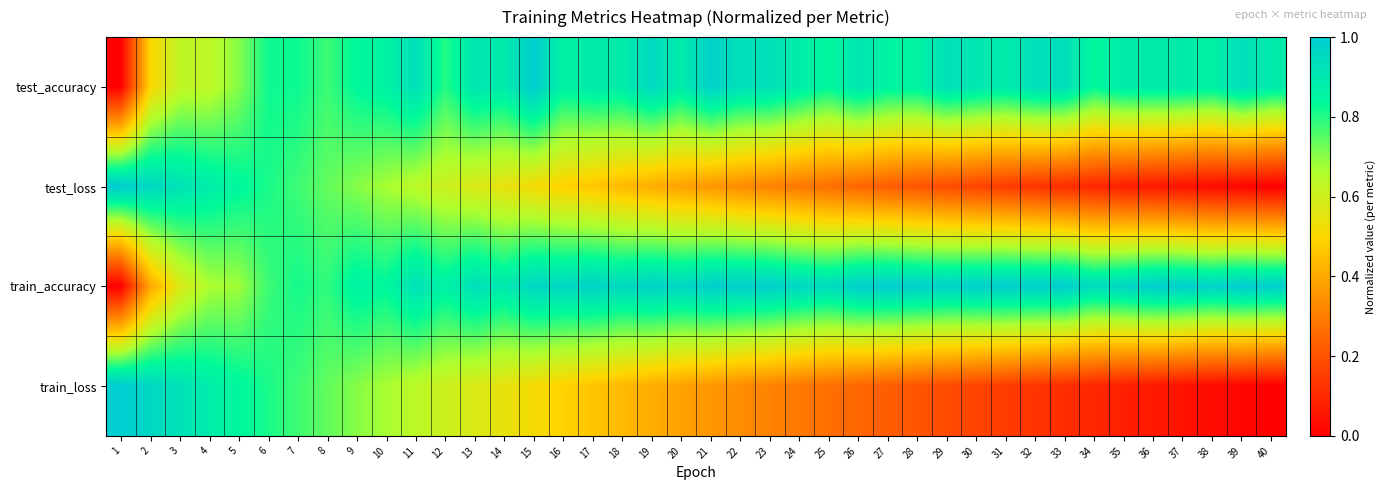

Reading left to right, extract all data points from this chart.

test_accuracy: 1=0.0	2=0.5	3=0.6	4=0.6	5=0.7	6=0.8	7=0.8	8=0.8	9=0.8	10=0.9	11=0.9	12=0.8	13=0.9	14=0.9	15=1.0	16=0.9	17=0.9	18=0.9	19=1.0	20=0.9	21=1.0	22=0.9	23=0.9	24=0.9	25=0.8	26=0.9	27=0.9	28=0.9	29=0.9	30=0.9	31=0.9	32=0.9	33=0.9	34=0.8	35=0.9	36=0.9	37=0.9	38=0.9	39=0.9	40=0.9
test_loss: 1=1.0	2=1.0	3=0.9	4=0.9	5=0.8	6=0.8	7=0.8	8=0.7	9=0.7	10=0.7	11=0.6	12=0.6	13=0.6	14=0.5	15=0.5	16=0.5	17=0.5	18=0.4	19=0.4	20=0.4	21=0.4	22=0.3	23=0.3	24=0.3	25=0.3	26=0.2	27=0.2	28=0.2	29=0.2	30=0.2	31=0.1	32=0.1	33=0.1	34=0.1	35=0.1	36=0.1	37=0.0	38=0.0	39=0.0	40=0.0
train_accuracy: 1=0.0	2=0.4	3=0.6	4=0.7	5=0.7	6=0.8	7=0.8	8=0.8	9=0.9	10=0.8	11=0.9	12=0.9	13=0.9	14=0.9	15=1.0	16=1.0	17=1.0	18=1.0	19=1.0	20=1.0	21=1.0	22=1.0	23=1.0	24=1.0	25=0.9	26=1.0	27=1.0	28=1.0	29=1.0	30=1.0	31=1.0	32=1.0	33=1.0	34=0.9	35=1.0	36=1.0	37=1.0	38=1.0	39=1.0	40=1.0
train_loss: 1=1.0	2=1.0	3=0.9	4=0.9	5=0.8	6=0.8	7=0.8	8=0.7	9=0.7	10=0.7	11=0.6	12=0.6	13=0.6	14=0.5	15=0.5	16=0.5	17=0.5	18=0.4	19=0.4	20=0.4	21=0.4	22=0.3	23=0.3	24=0.3	25=0.3	26=0.2	27=0.2	28=0.2	29=0.2	30=0.2	31=0.1	32=0.1	33=0.1	34=0.1	35=0.1	36=0.1	37=0.0	38=0.0	39=0.0	40=0.0